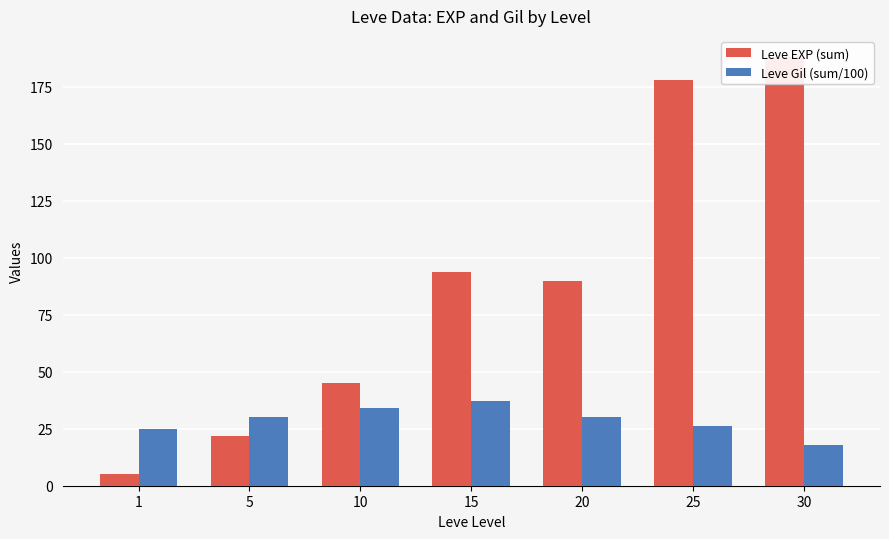

At 1, list the series in order from smallest to largest.

Leve EXP (sum), Leve Gil (sum/100)